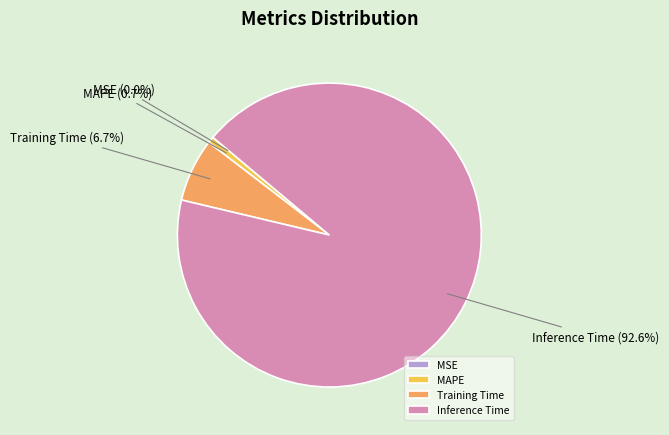

Which slice is the largest?

Inference Time